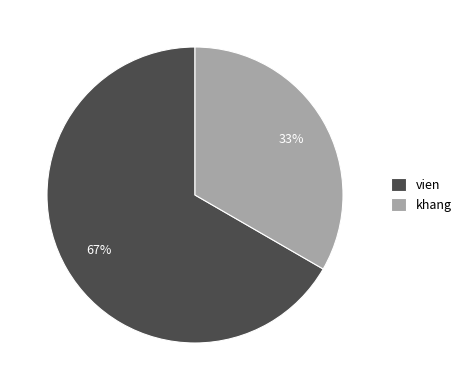

Combined, do vien and khang account for over 50%?

Yes